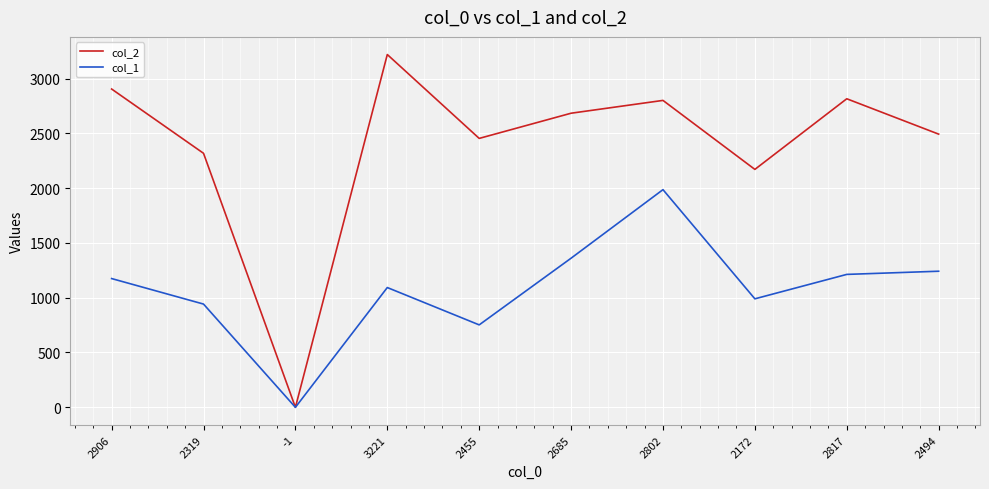

What is the sum of all col_1 values?

10754